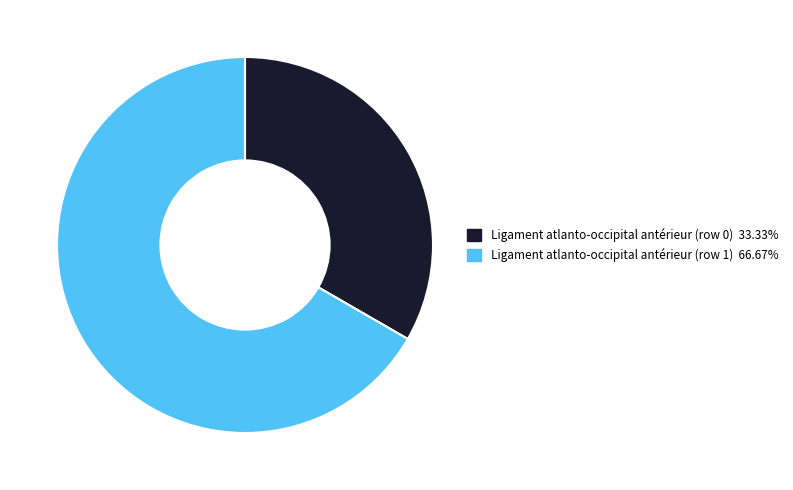

Which has a higher value, Ligament atlanto-occipital antérieur (row 0) or Ligament atlanto-occipital antérieur (row 1)?

Ligament atlanto-occipital antérieur (row 1)